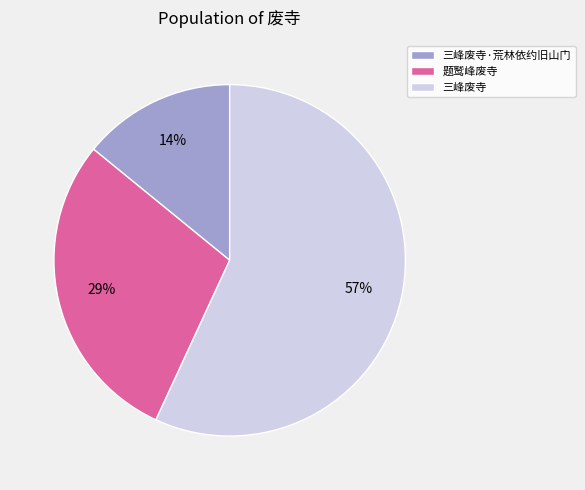

Is it true that 三峰废寺 is 57% of the pie?

True